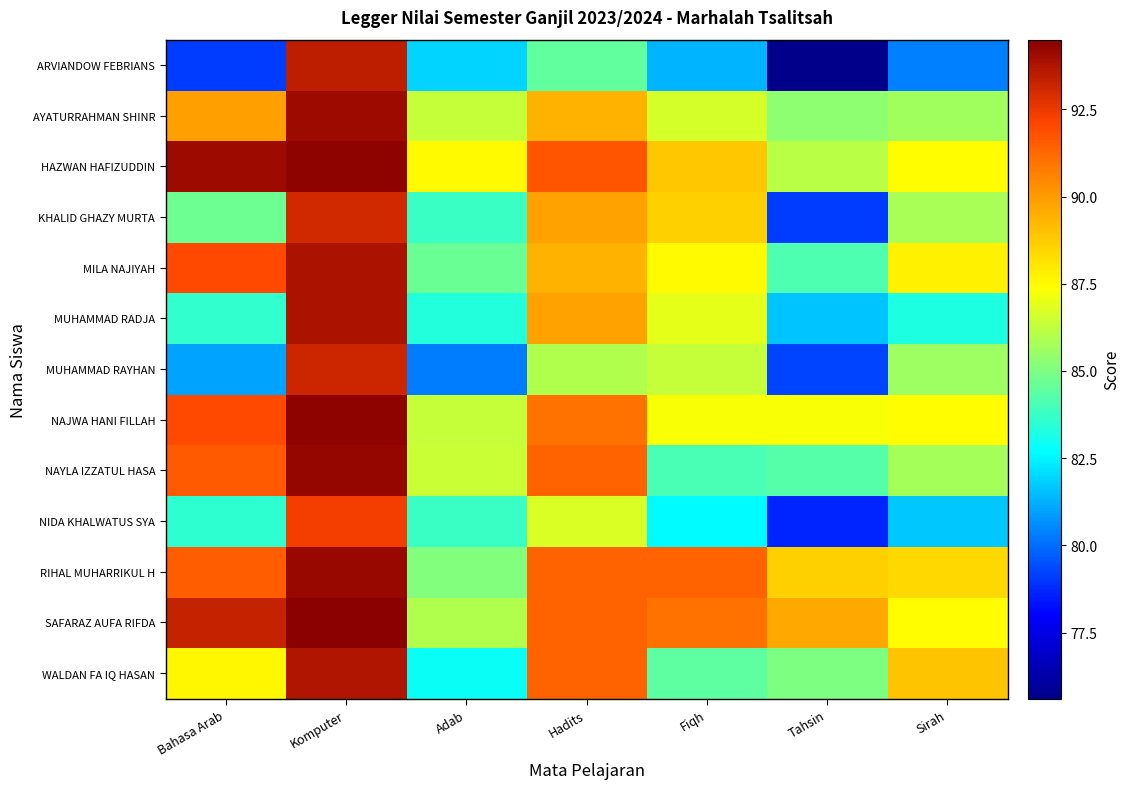

Reading right to left, extract all data points from this chart.

ARVIANDOW FEBRIANS: Sirah=80.4	Tahsin=75.6	Fiqh=81.4	Hadits=84.5	Adab=82.0	Komputer=93.4	Bahasa Arab=79.1
AYATURRAHMAN SHINR: Sirah=85.7	Tahsin=85.3	Fiqh=86.6	Hadits=89.4	Adab=86.4	Komputer=94.1	Bahasa Arab=89.9
HAZWAN HAFIZUDDIN: Sirah=87.4	Tahsin=86.1	Fiqh=88.9	Hadits=91.8	Adab=87.5	Komputer=94.4	Bahasa Arab=94.1
KHALID GHAZY MURTA: Sirah=85.8	Tahsin=79.1	Fiqh=88.6	Hadits=89.8	Adab=83.8	Komputer=93.1	Bahasa Arab=84.7
MILA NAJIYAH: Sirah=87.8	Tahsin=84.1	Fiqh=87.5	Hadits=89.4	Adab=84.7	Komputer=93.8	Bahasa Arab=92.0
MUHAMMAD RADJA: Sirah=83.2	Tahsin=81.6	Fiqh=87.0	Hadits=89.8	Adab=83.3	Komputer=93.8	Bahasa Arab=83.6
MUHAMMAD RAYHAN: Sirah=85.6	Tahsin=79.3	Fiqh=86.3	Hadits=86.0	Adab=80.3	Komputer=93.2	Bahasa Arab=81.0
NAJWA HANI FILLAH: Sirah=87.5	Tahsin=87.3	Fiqh=87.3	Hadits=91.0	Adab=86.3	Komputer=94.4	Bahasa Arab=92.0
NAYLA IZZATUL HASA: Sirah=85.7	Tahsin=84.3	Fiqh=84.0	Hadits=91.4	Adab=86.5	Komputer=94.2	Bahasa Arab=91.6
NIDA KHALWATUS SYA: Sirah=81.7	Tahsin=78.7	Fiqh=82.7	Hadits=86.8	Adab=83.8	Komputer=92.3	Bahasa Arab=83.6
RIHAL MUHARRIKUL H: Sirah=88.4	Tahsin=88.6	Fiqh=91.4	Hadits=91.4	Adab=85.1	Komputer=94.1	Bahasa Arab=91.5
SAFARAZ AUFA RIFDA: Sirah=87.5	Tahsin=89.7	Fiqh=91.0	Hadits=91.4	Adab=86.0	Komputer=94.5	Bahasa Arab=93.3
WALDAN FA IQ HASAN: Sirah=88.9	Tahsin=85.0	Fiqh=84.4	Hadits=91.4	Adab=82.8	Komputer=93.7	Bahasa Arab=87.6